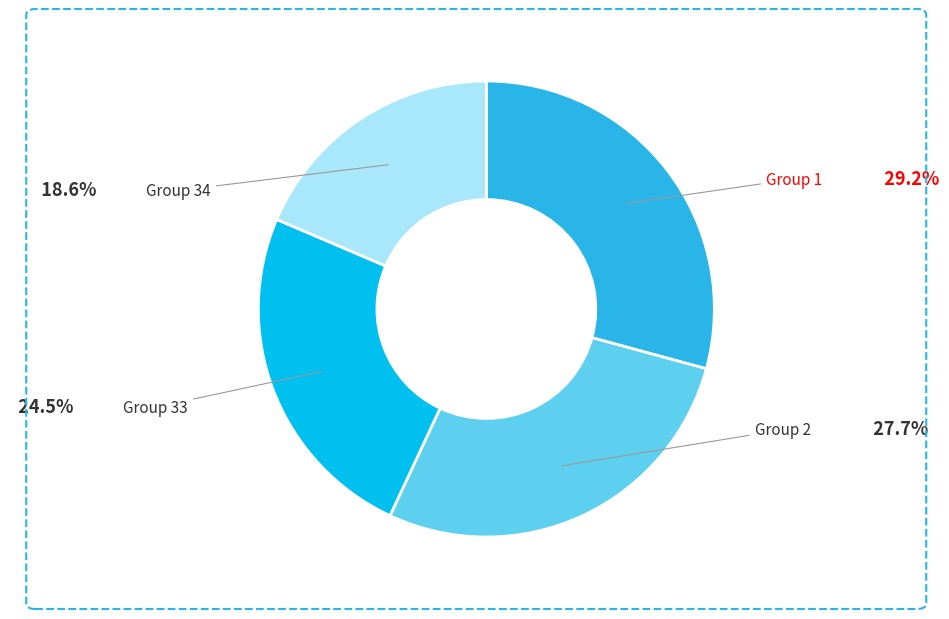

Is there any slice that represents more than half of the pie?

No